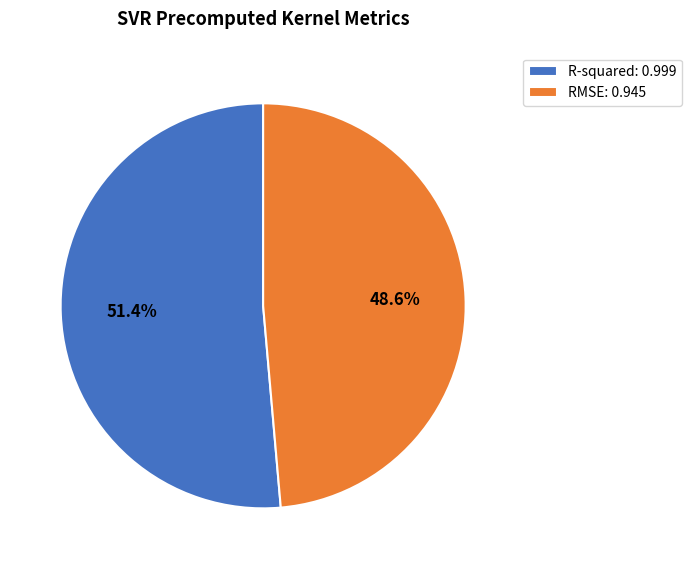

Does R-squared account for over 50% of the chart?

Yes